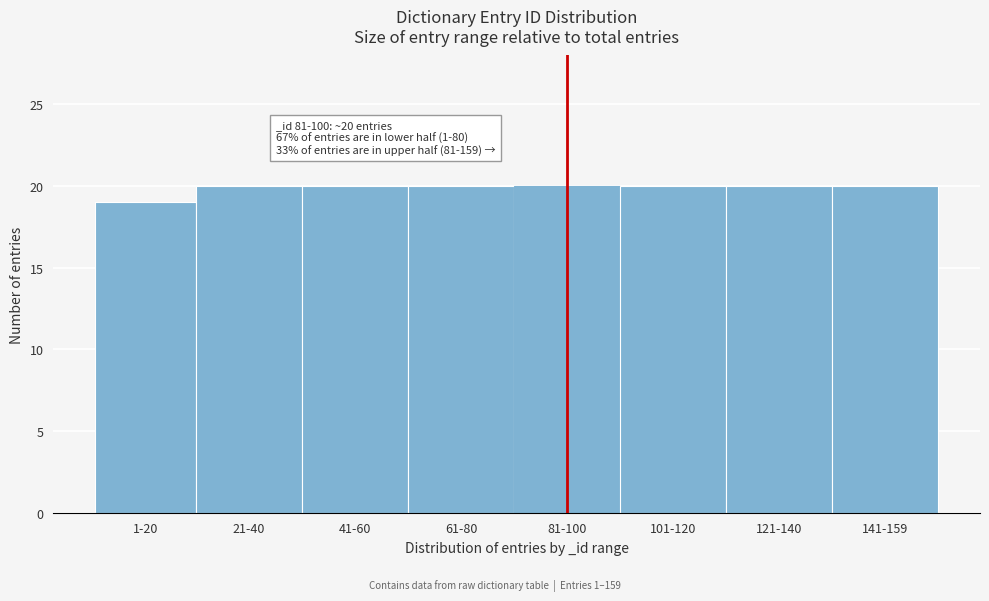

Reading right to left, what are all the values shown in this chart?

141-159=20	121-140=20	101-120=20	81-100=20	61-80=20	41-60=20	21-40=20	1-20=19